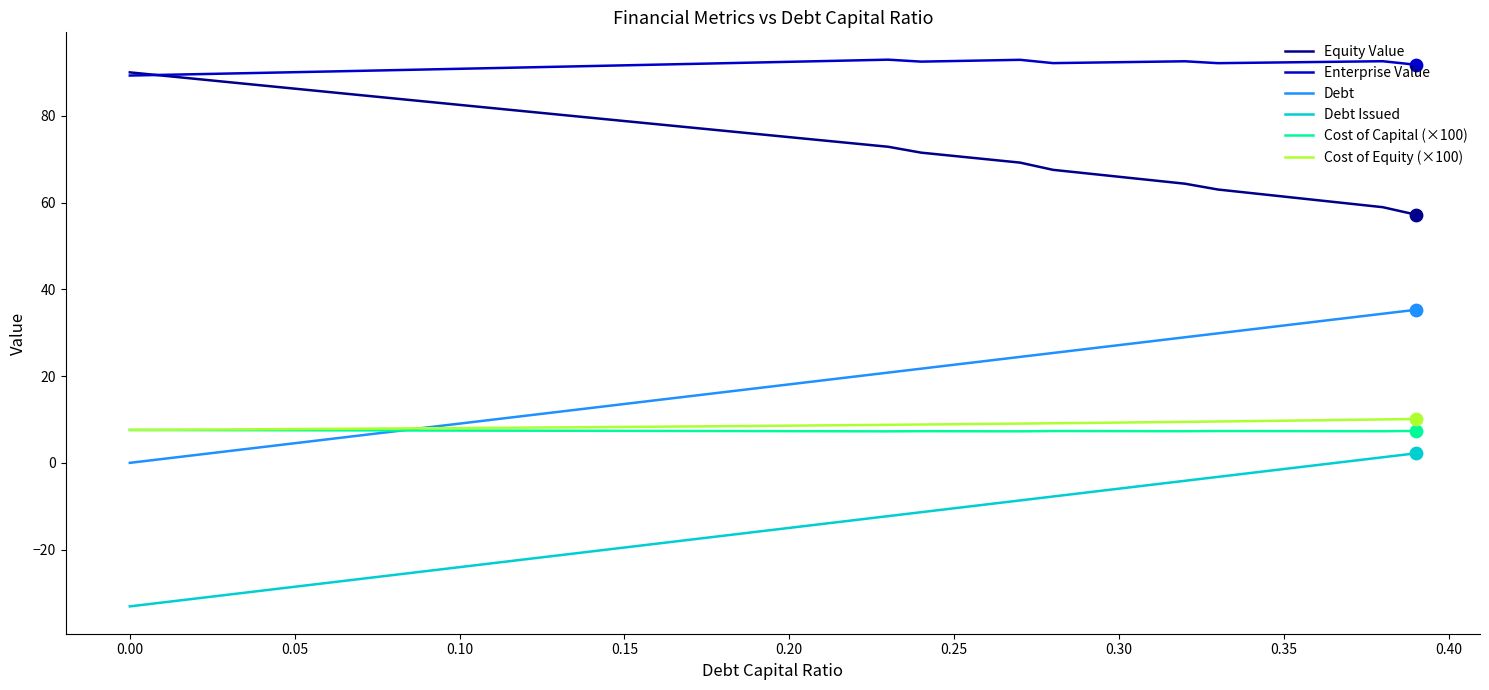

Which series has the largest total across all categories?

Enterprise Value